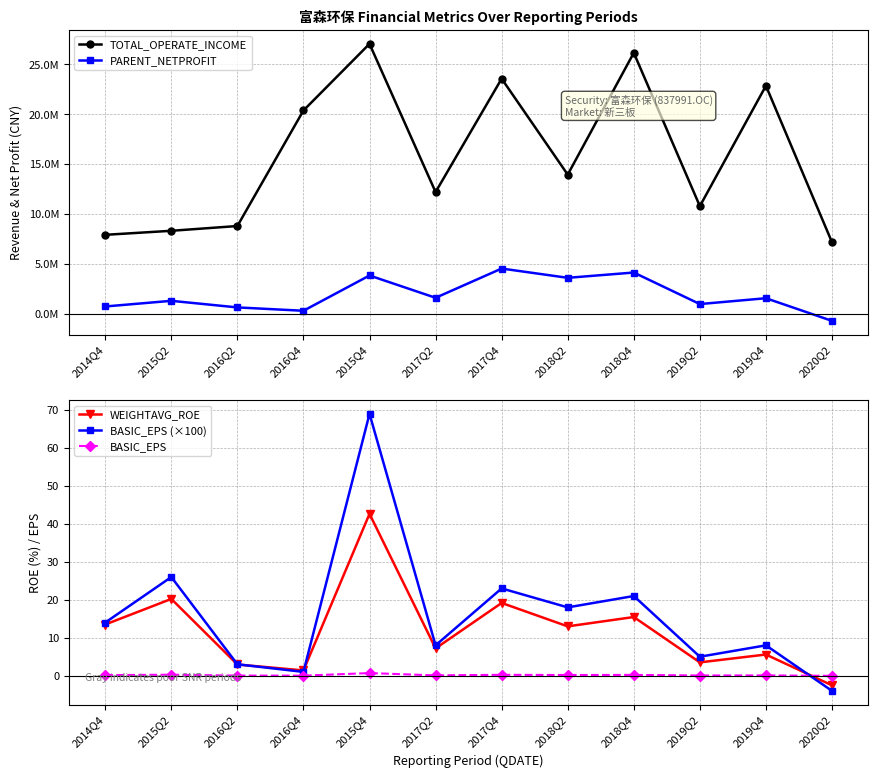

At how many categories does at least one series exceed 10388721?

8